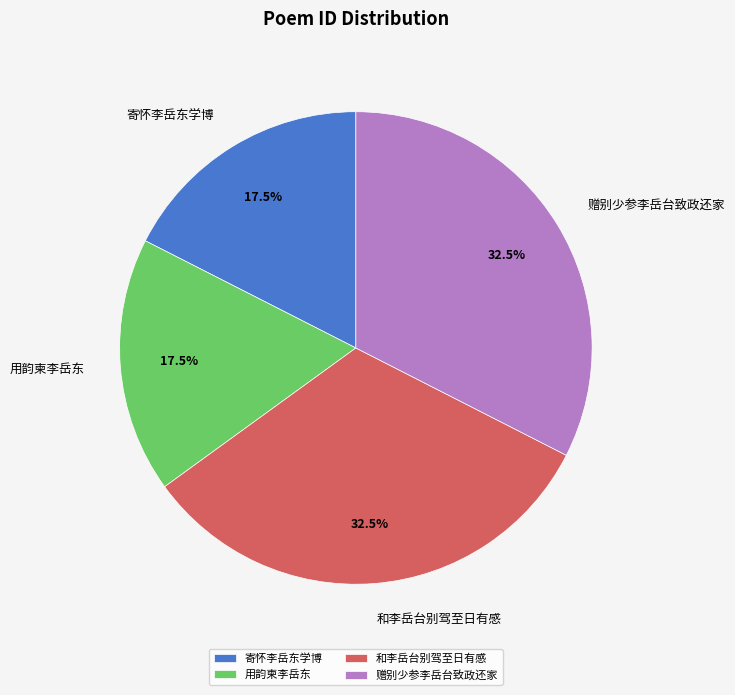

Which has a higher value, 寄怀李岳东学博 or 赠别少参李岳台致政还家?

赠别少参李岳台致政还家